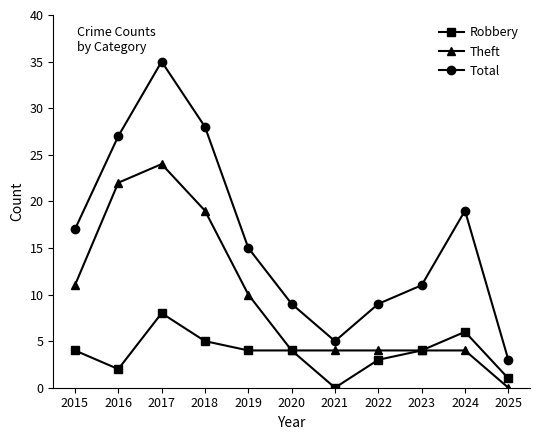

Where is Theft nearest to the value 12?

2015